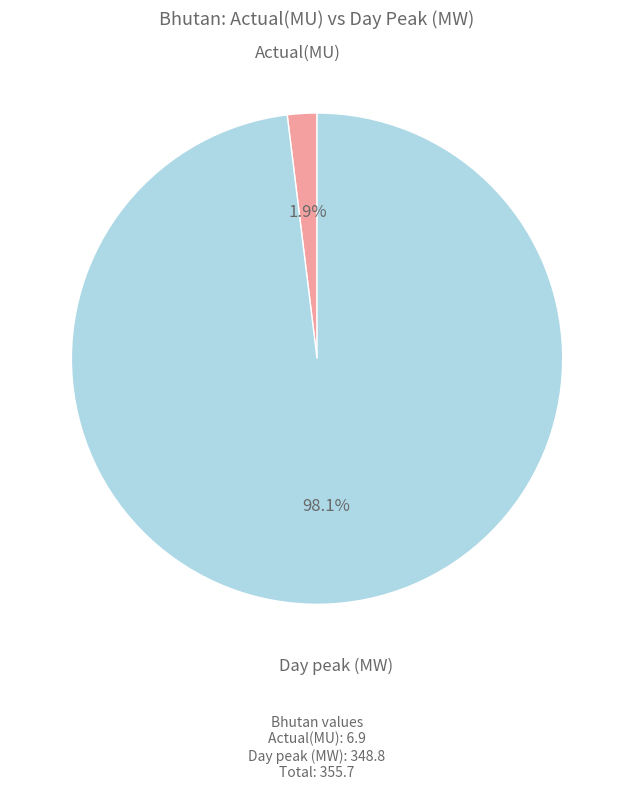

Is it true that Actual(MU) is 15% of the pie?

False